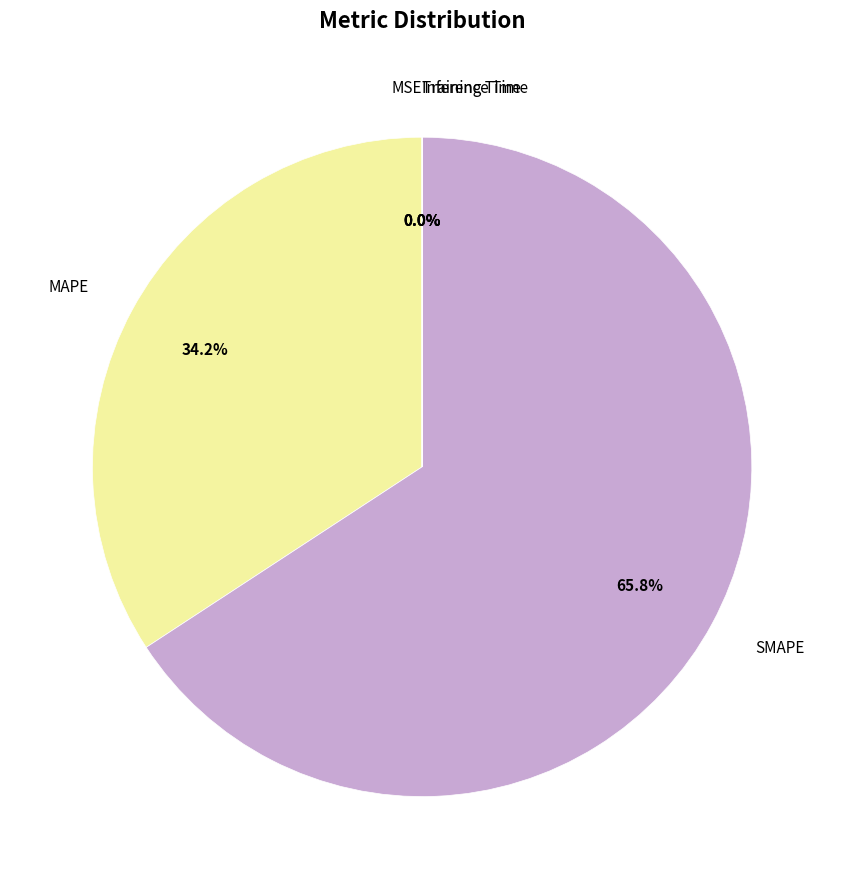

Does any single category account for the majority?

Yes